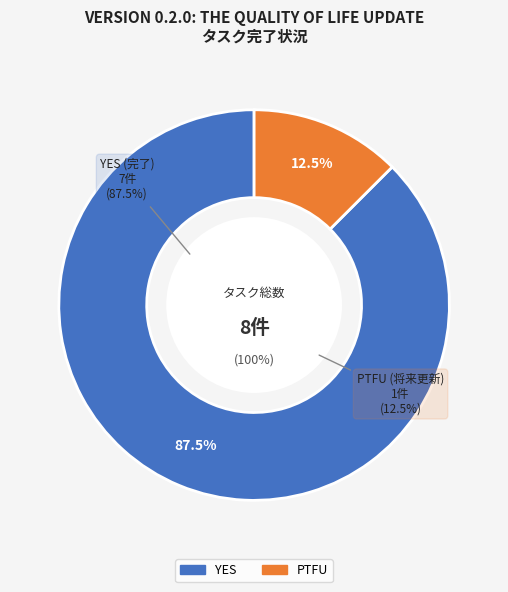

Count the number of slices in the pie.

2